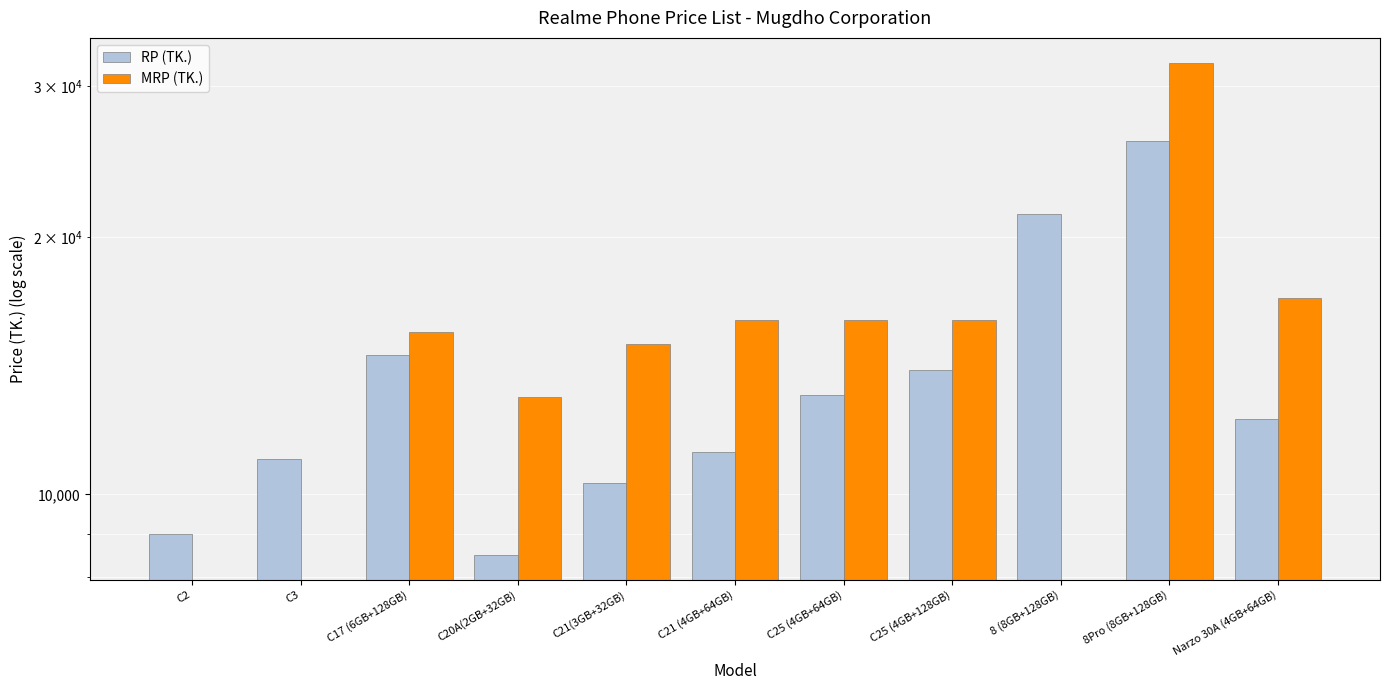

What are all the series names shown in the legend?

RP (TK.), MRP (TK.)